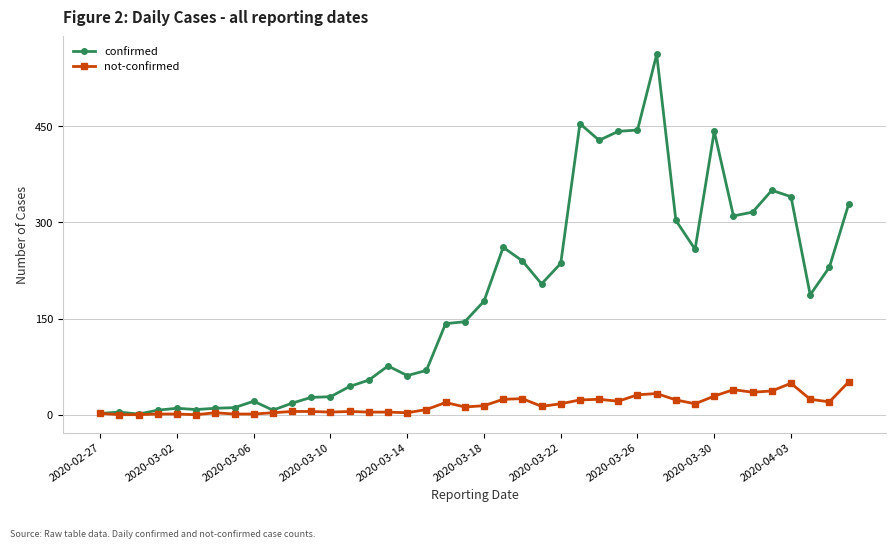

Which series has the largest total across all categories?

confirmed